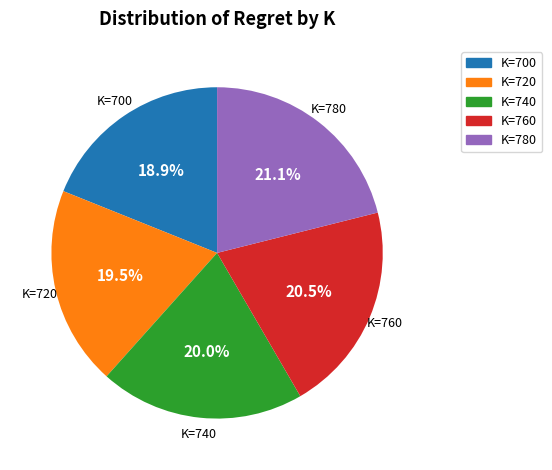

Does any single category account for the majority?

No